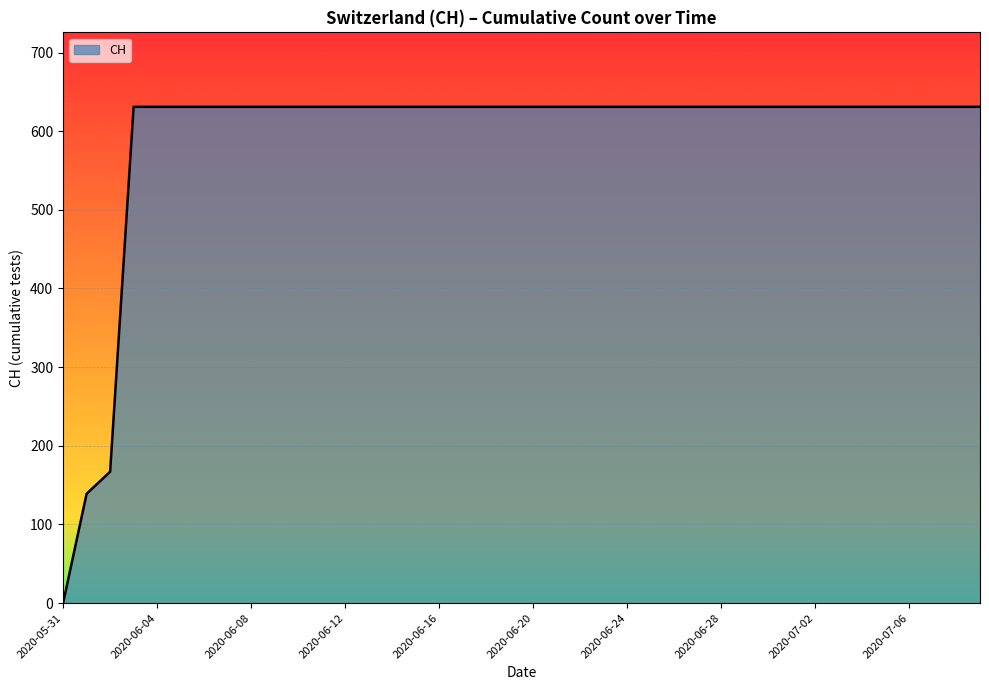

What is the difference between the maximum and minimum values?

631